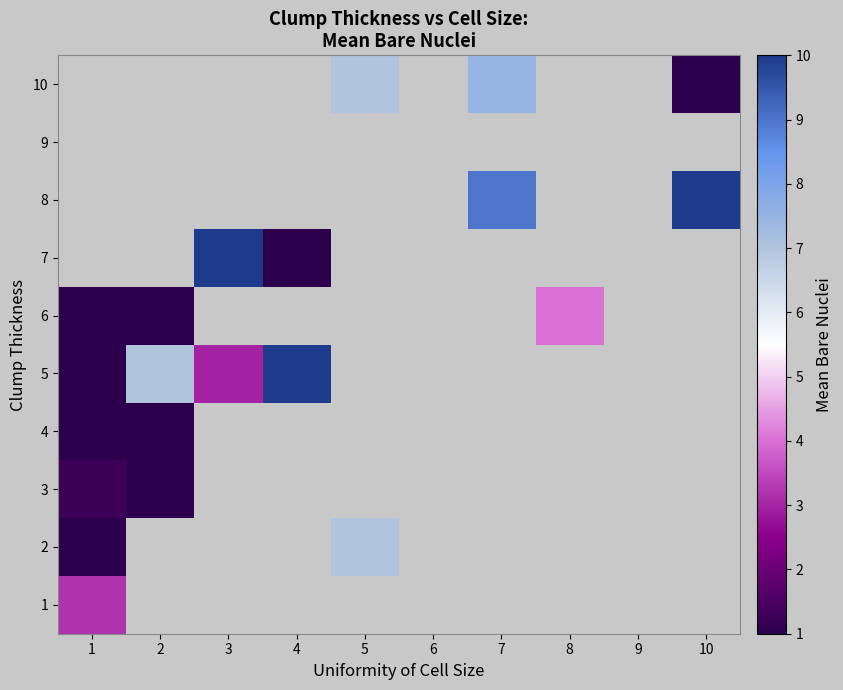

Which has a higher value, 1 or 8?

8